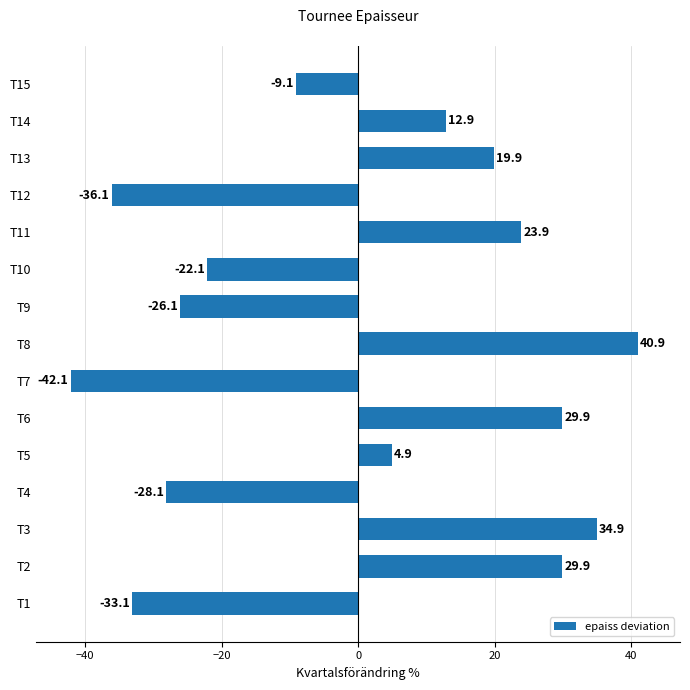

What is the difference between the values at T4 and T6?

58.0